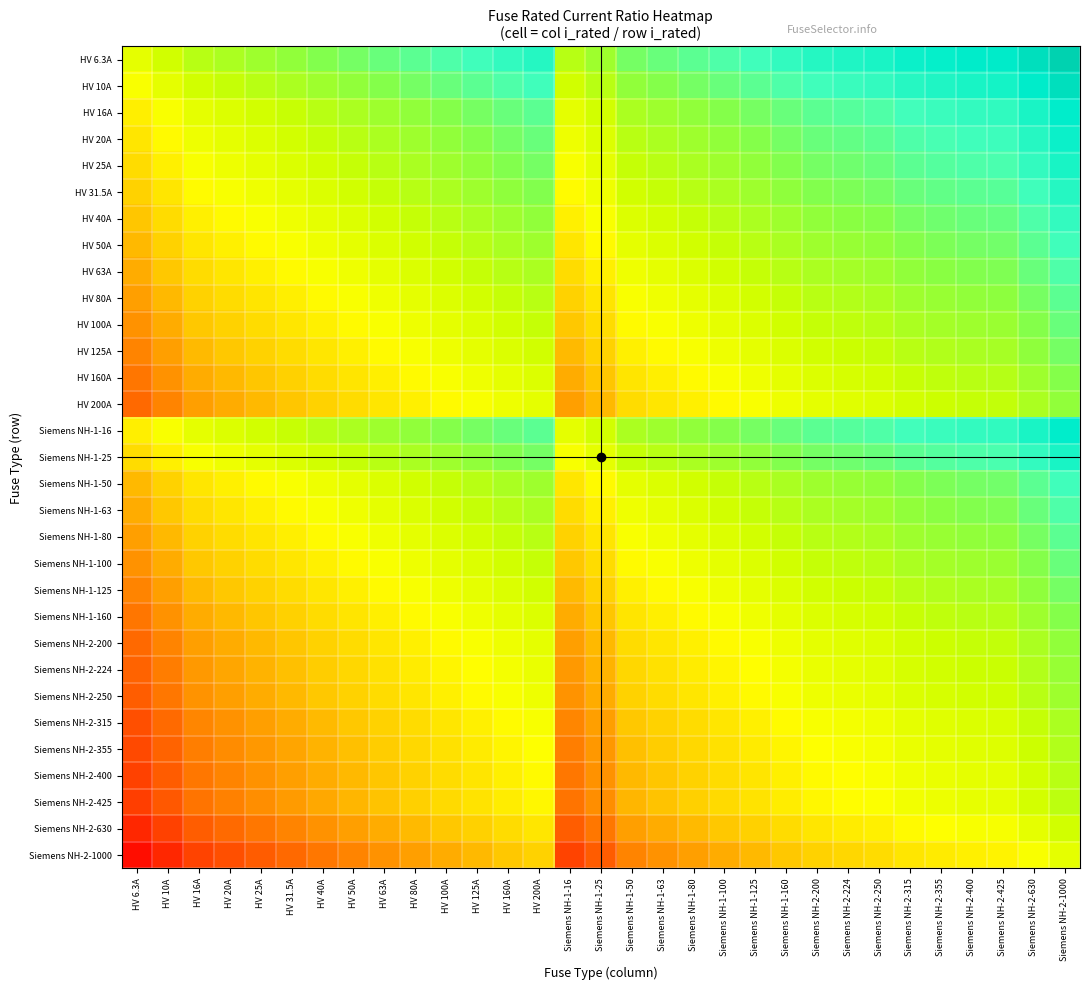

At how many categories does at least one series exceed 116?

1